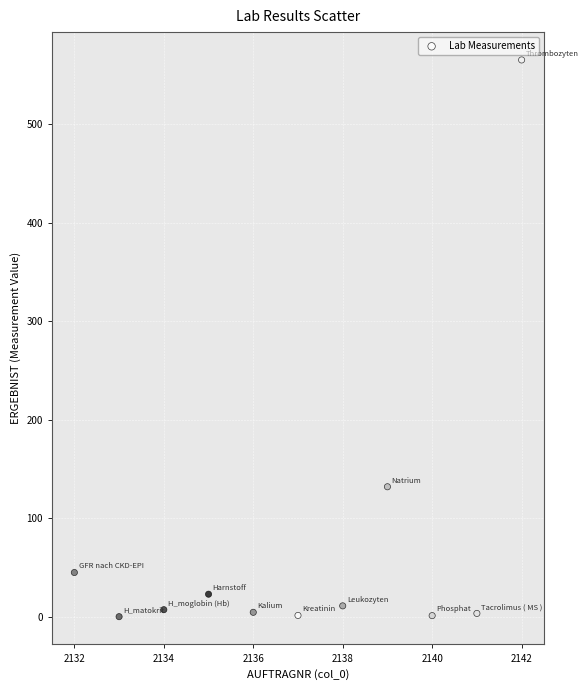

What Y value in the scatter plot is closest to 282?

132.0